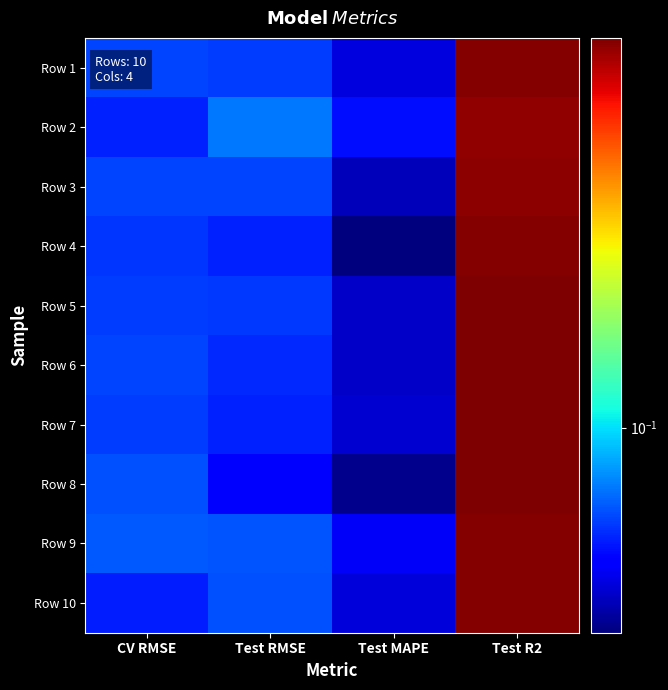

How many categories are shown in the chart?

4